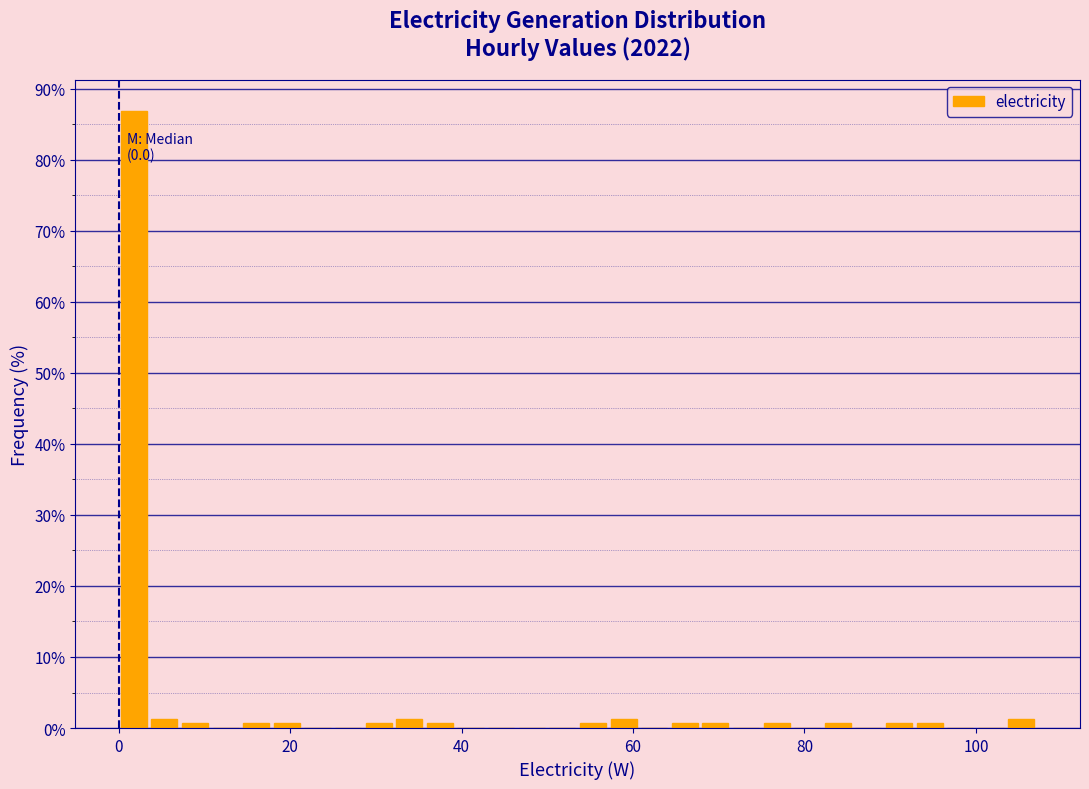

Around what value on the x-axis is the tallest bar? Give the approximate position of its centre, as read against the axis.

2